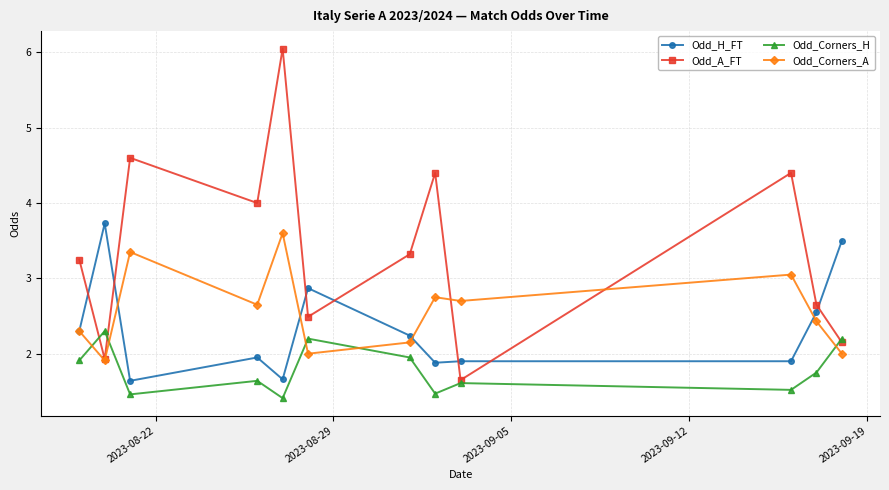

How many lines are shown in the chart?

4